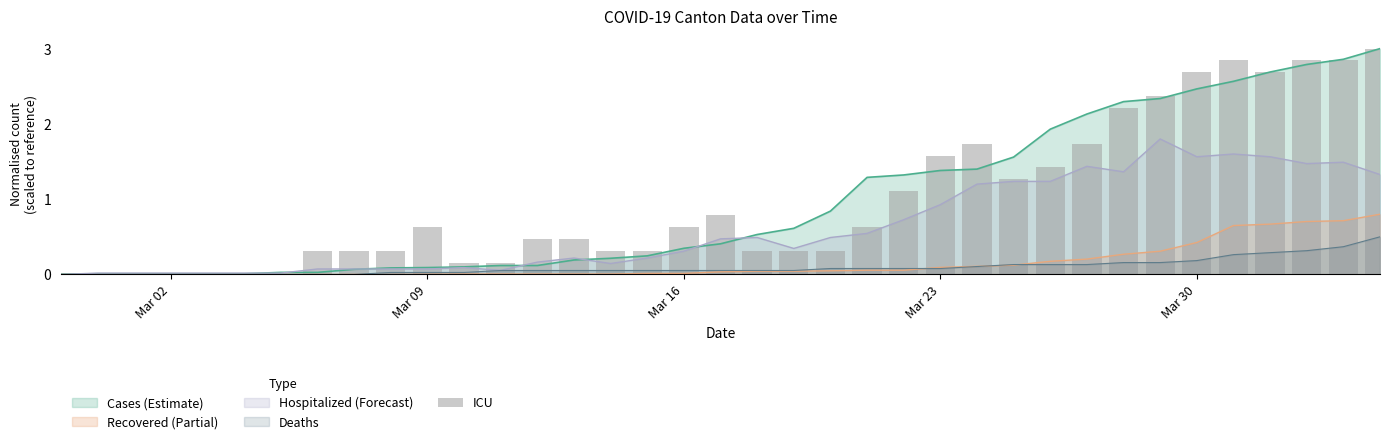

True or false: Recovered (Partial) has a value of 0.0 at Mar 16.

True